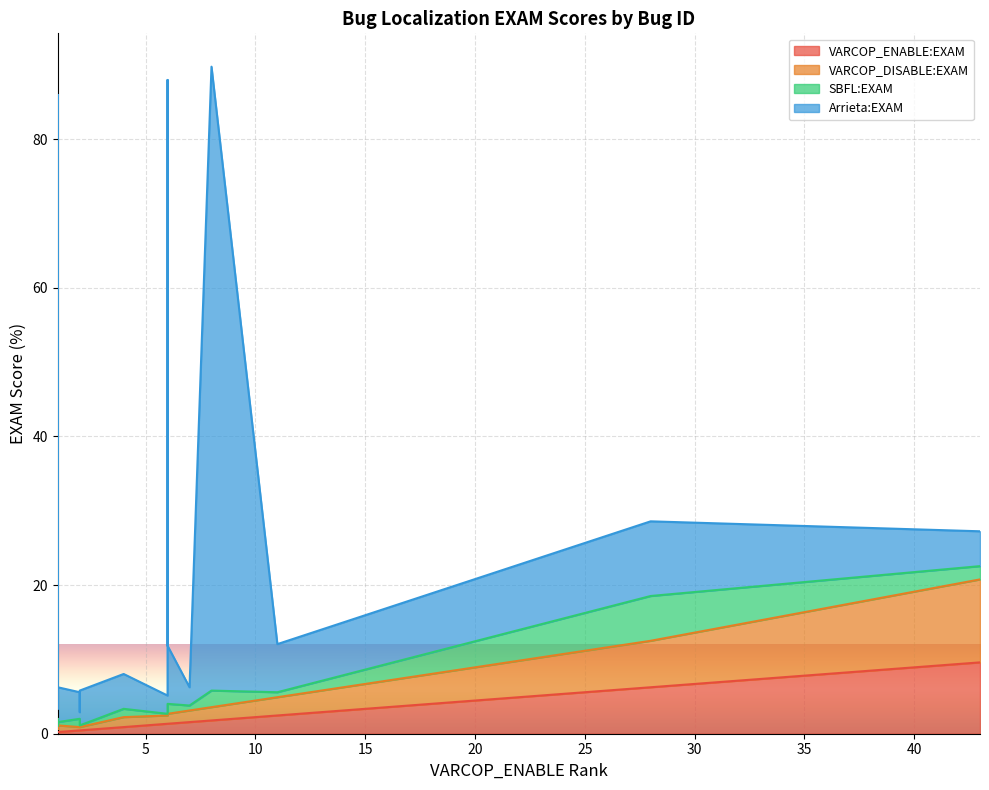

How many series are shown in this chart?

4